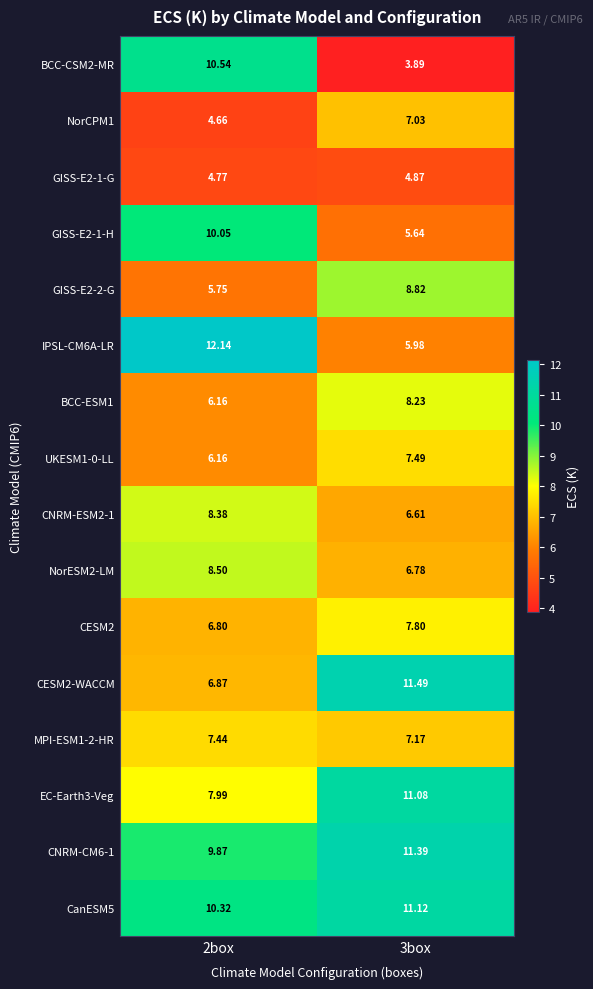

How many categories are shown in the chart?

2